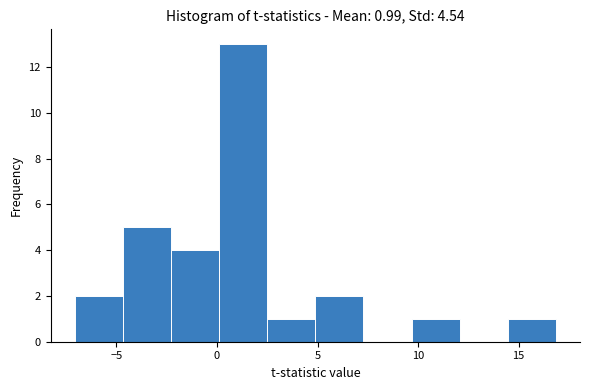

Over which range of the x-axis is the bar tallest?

0.0 to 2.5